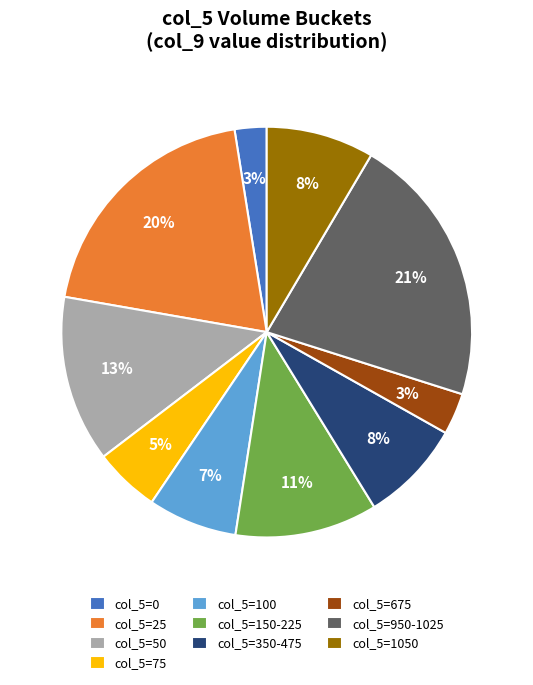

Do col_5=75 and col_5=150-225 together represent more than half of the pie?

No